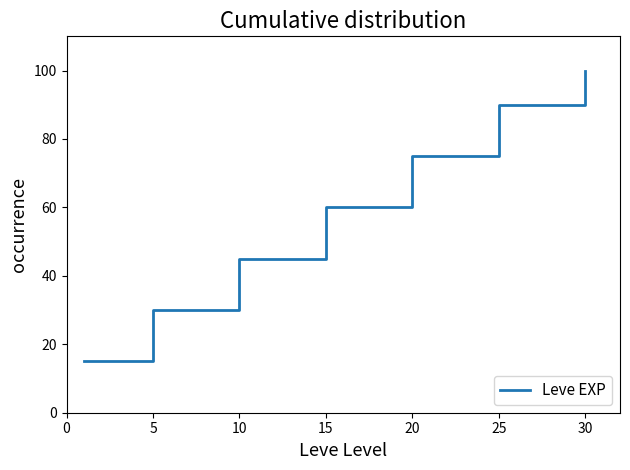

What is the minimum value shown in the chart?

15